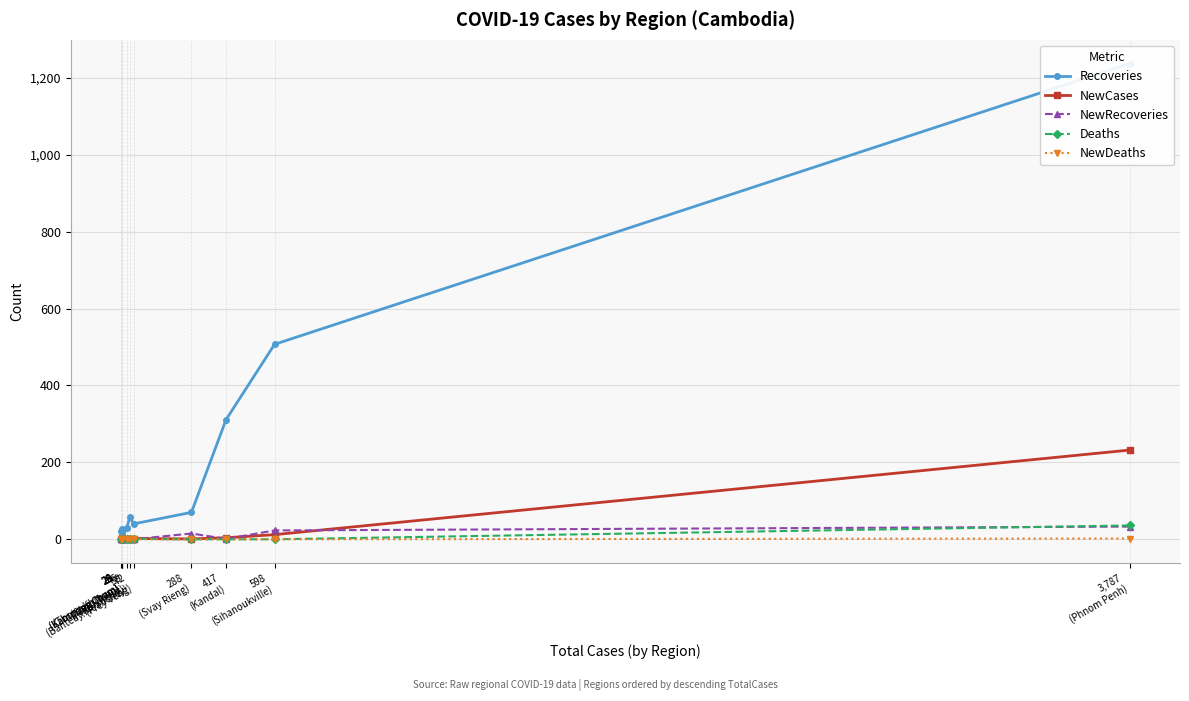

True or false: NewDeaths has more than 2 interior local peaks.

False